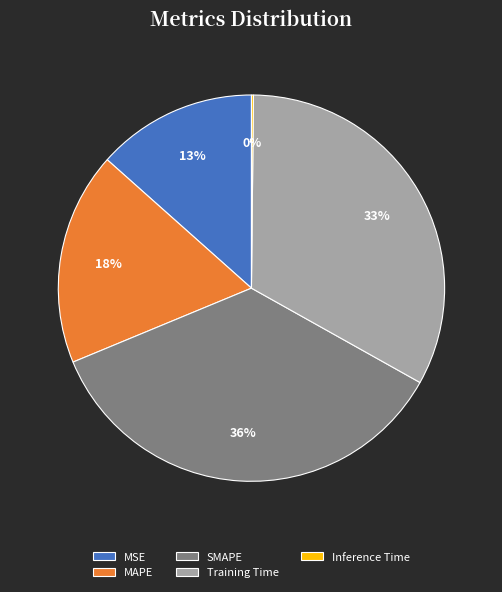

What is the ratio of the value at MAPE to the value at SMAPE?

0.5